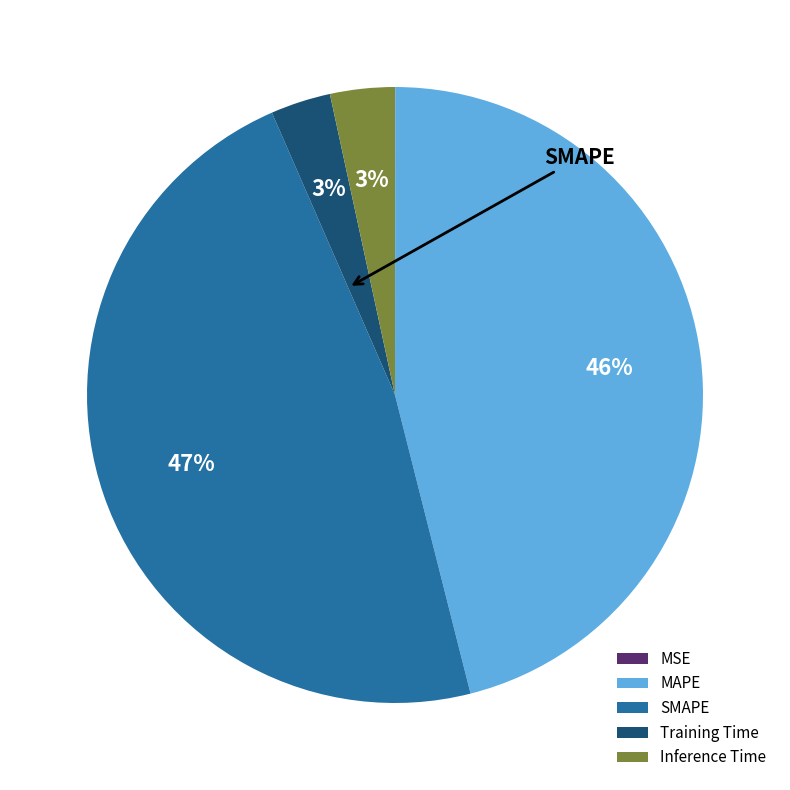

What is the largest slice in the pie chart?

SMAPE